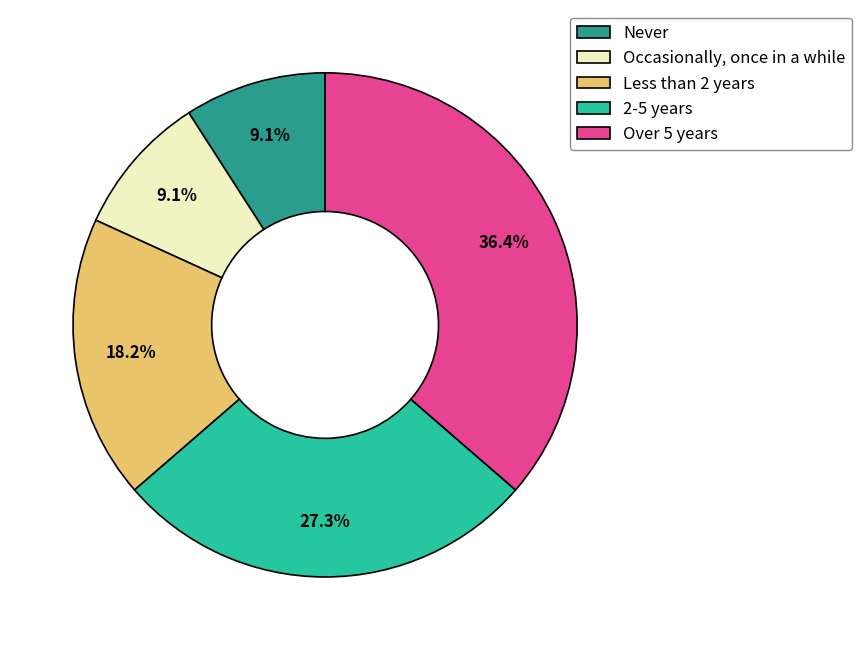

Count the number of slices in the pie.

5